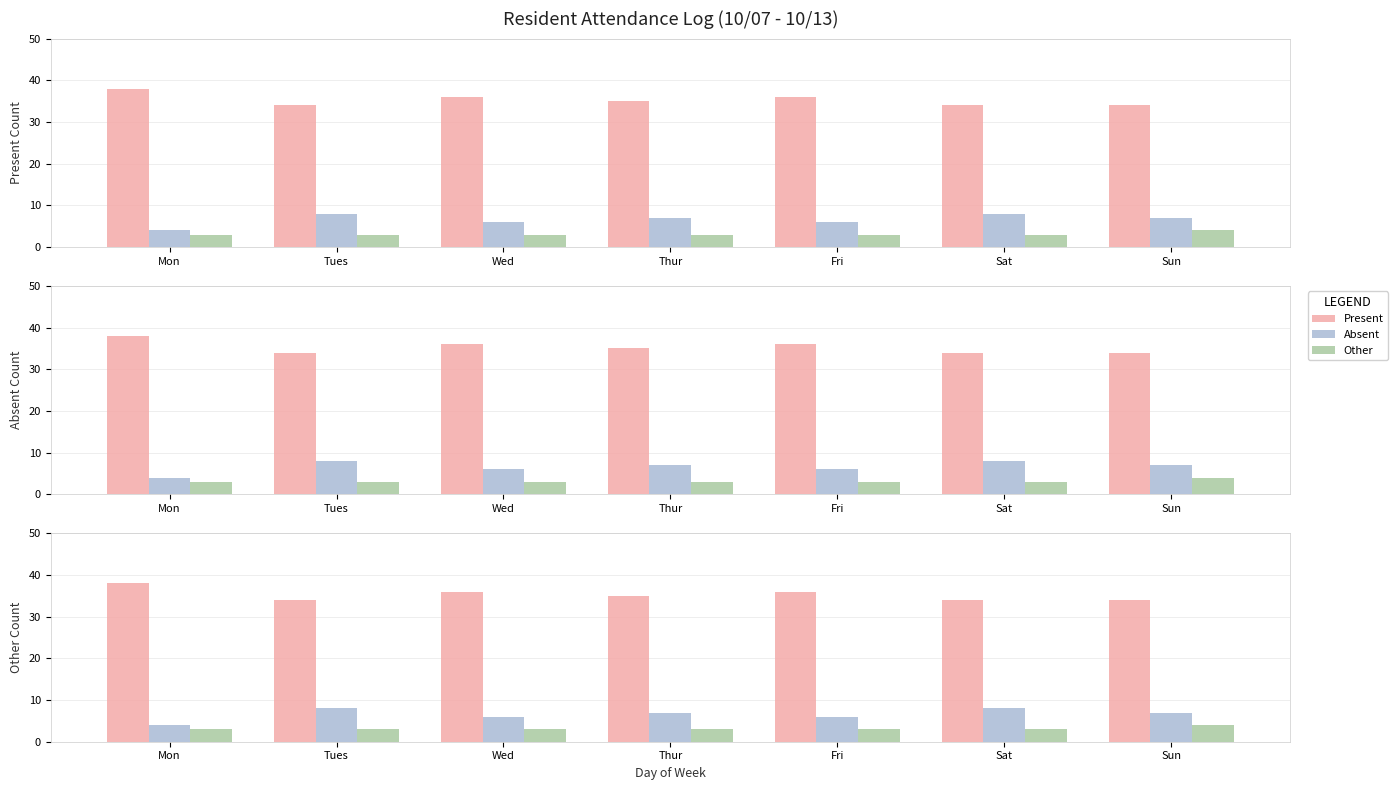

Which series changed the most between Tues and Fri?

Present